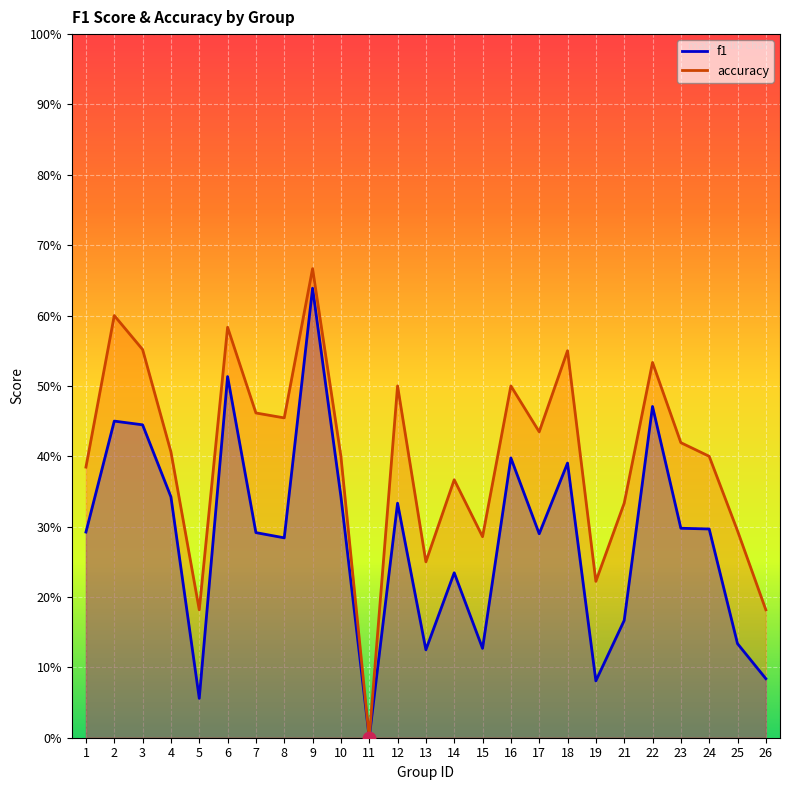

Which series has the largest total across all categories?

accuracy